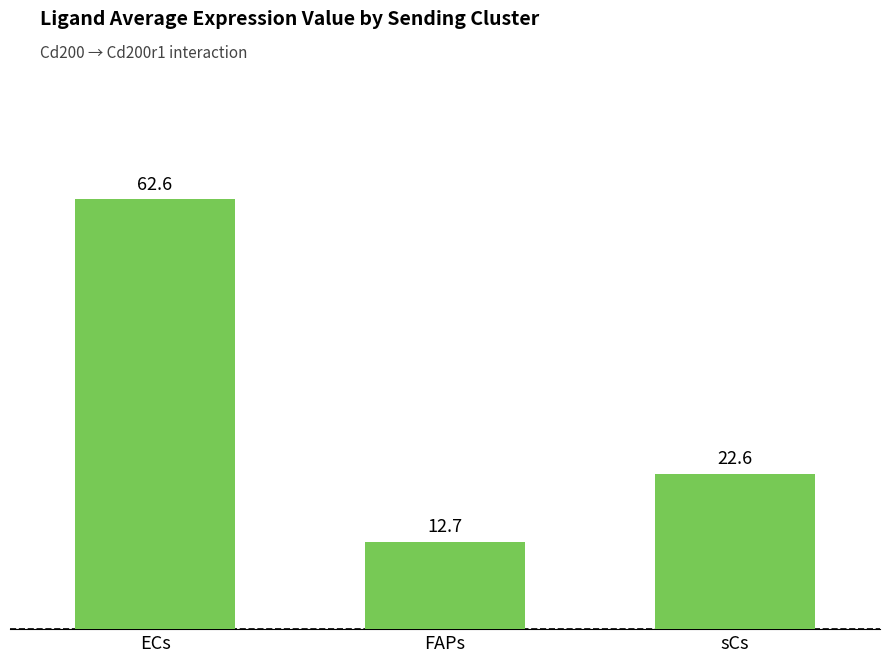

The value at FAPs is 12.7. True or false?

True